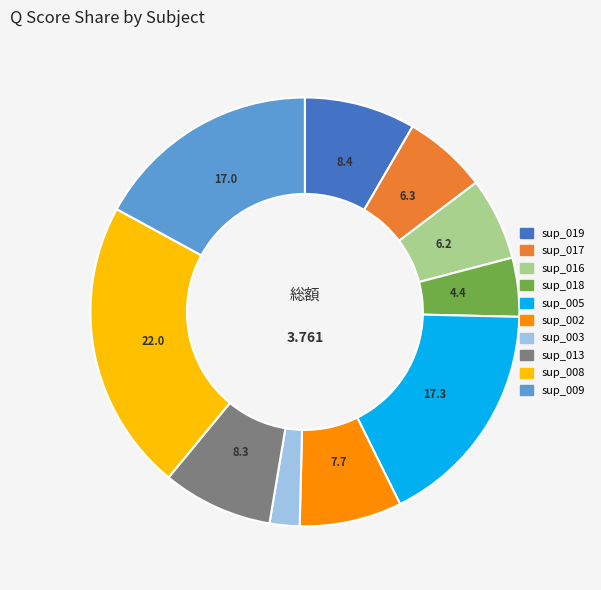

Does sup_002 represent more than half of the total?

No